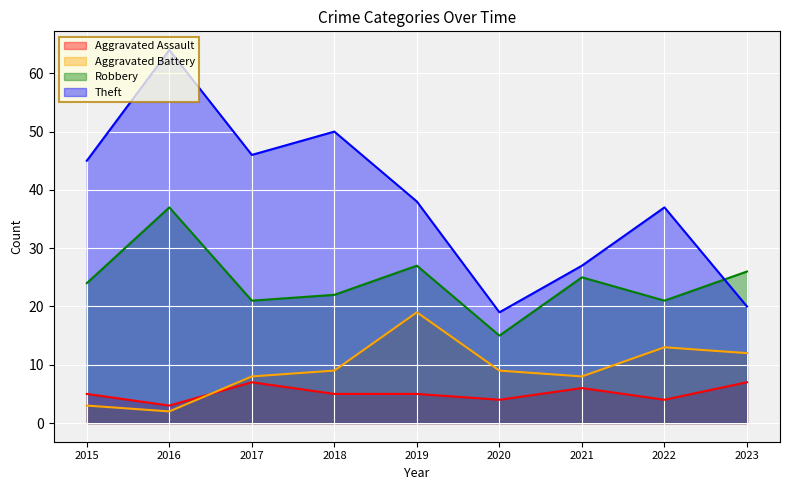

What is the highest value of the Robbery series?

37